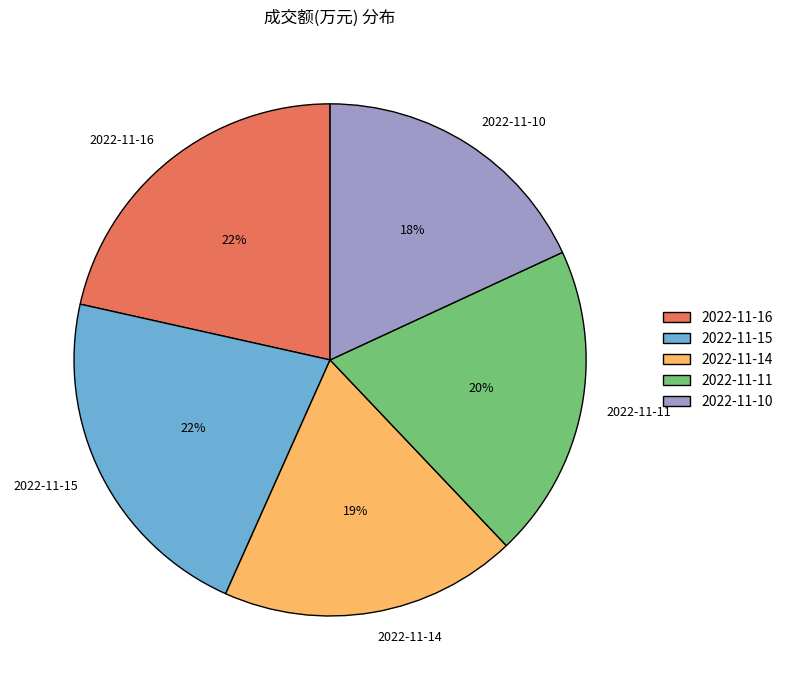

Which has a higher value, 2022-11-11 or 2022-11-10?

2022-11-11